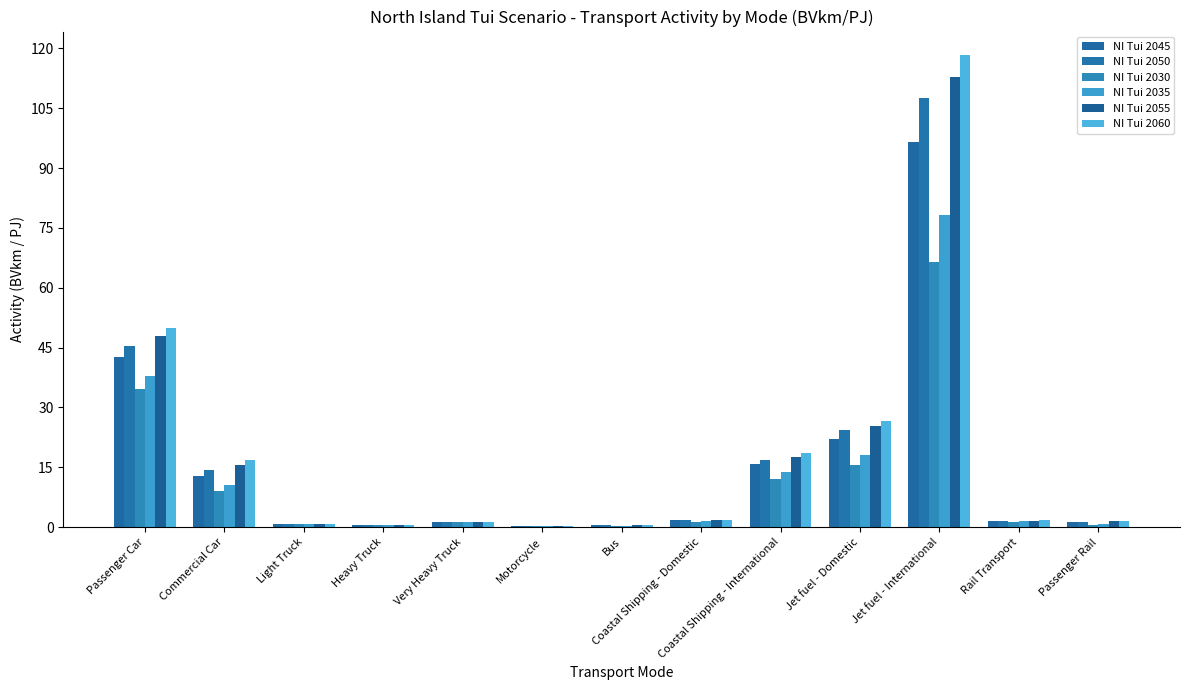

Which series has the largest range (max minus min)?

NI Tui 2060